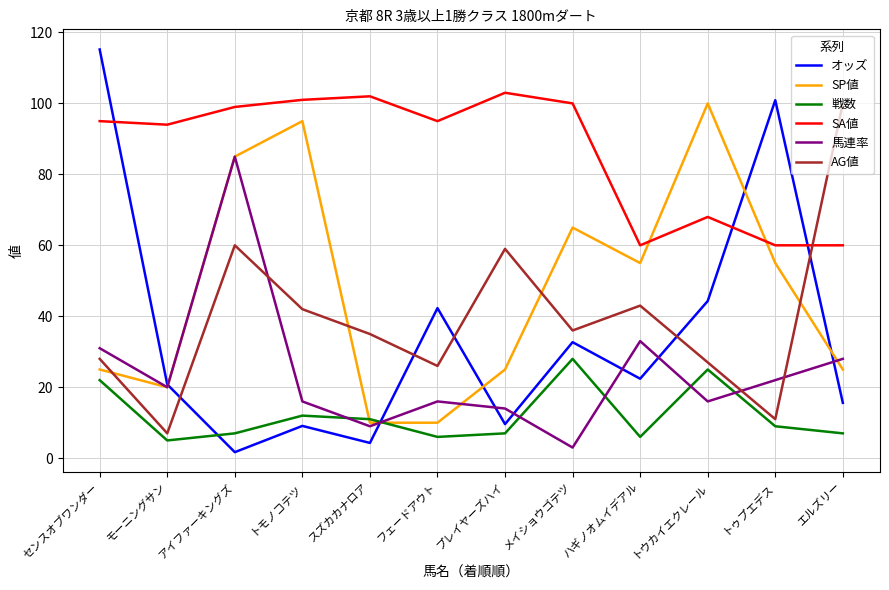

The value of SA値 at モーニングサン is 29.1. True or false?

False